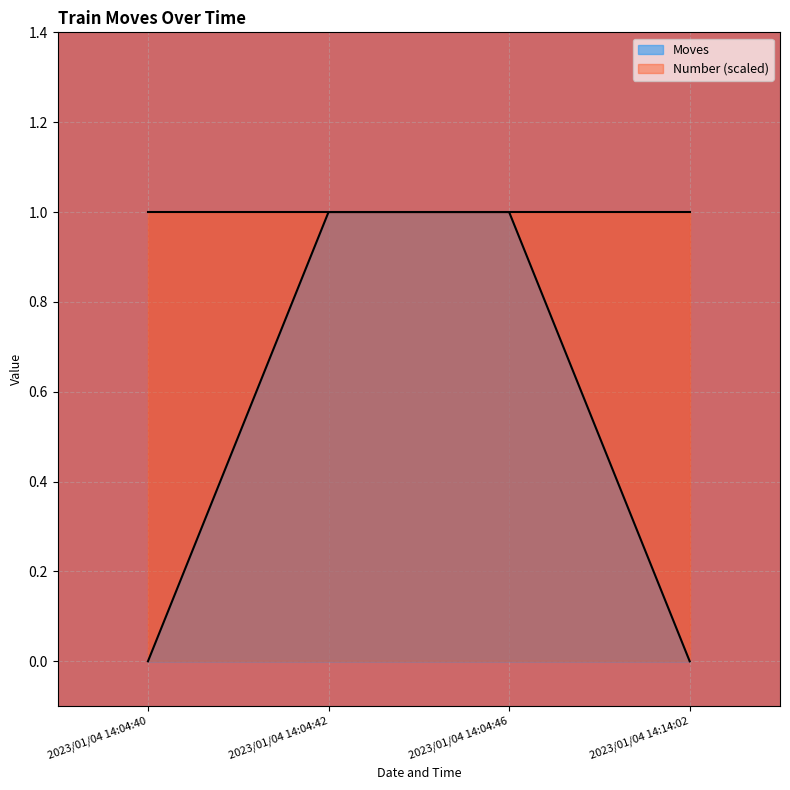

Rank the categories by value from highest to lowest.

2023/01/04 14:04:42, 2023/01/04 14:04:46, 2023/01/04 14:04:40, 2023/01/04 14:14:02